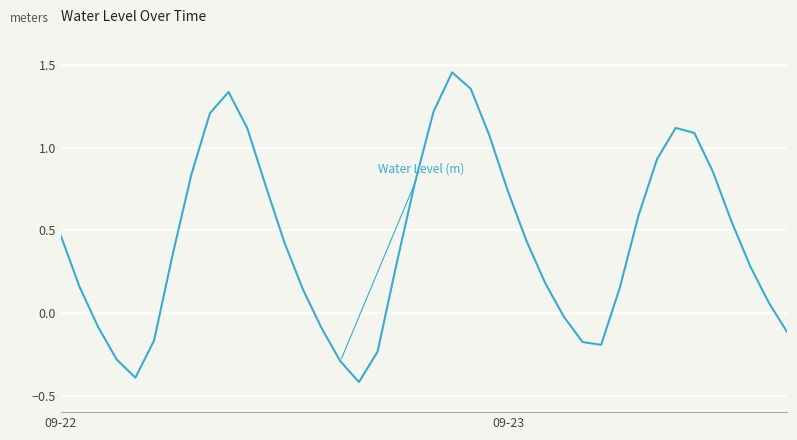

What is the minimum value shown in the chart?

-0.4